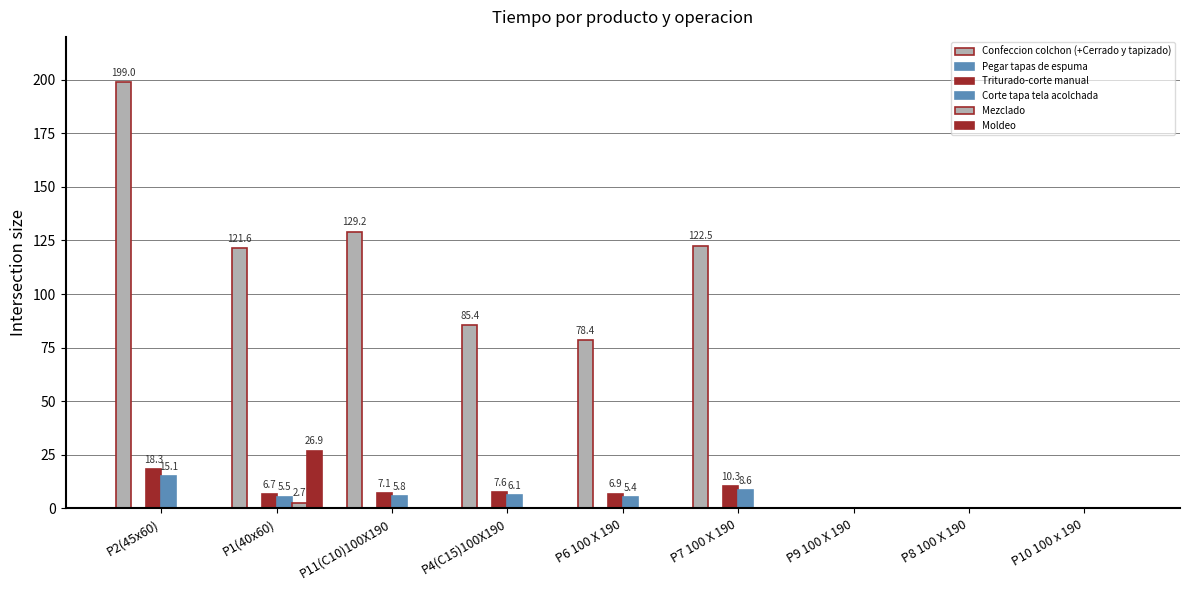

At which label does Triturado-corte manual first exceed 6?

P2(45x60)